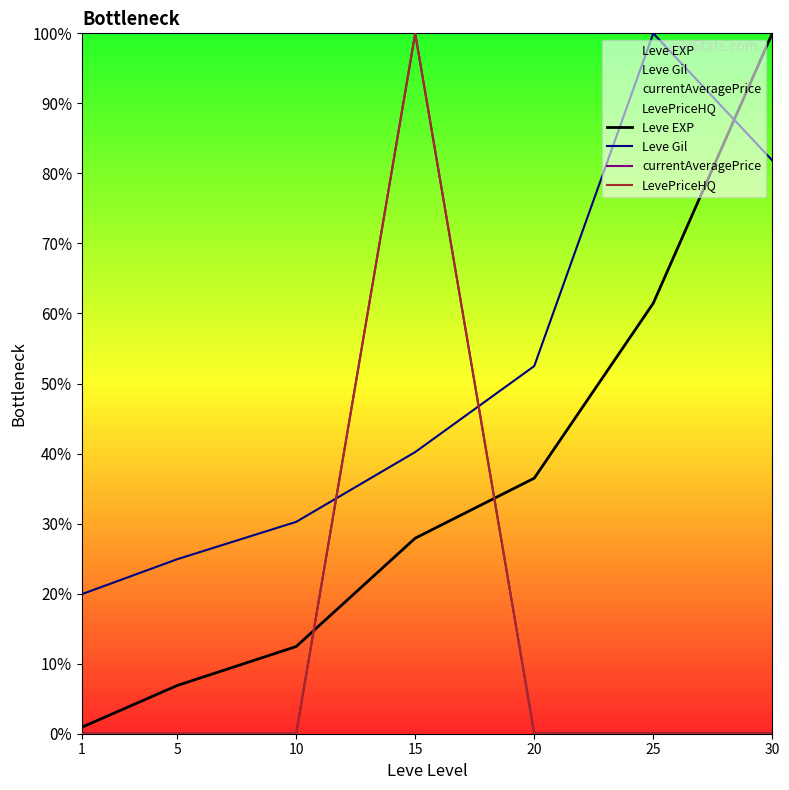

Where do LevePriceHQ and currentAveragePrice first cross each other?

20 and 25